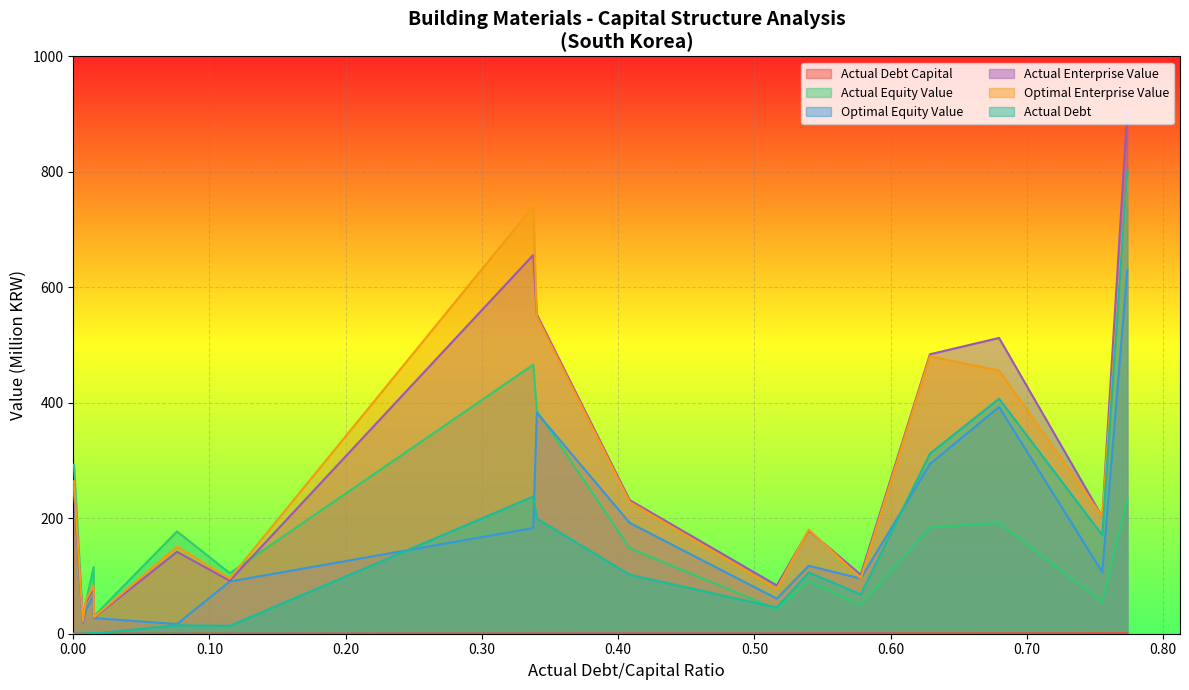

True or false: Actual Enterprise Value and Actual Debt cross at least once.

False